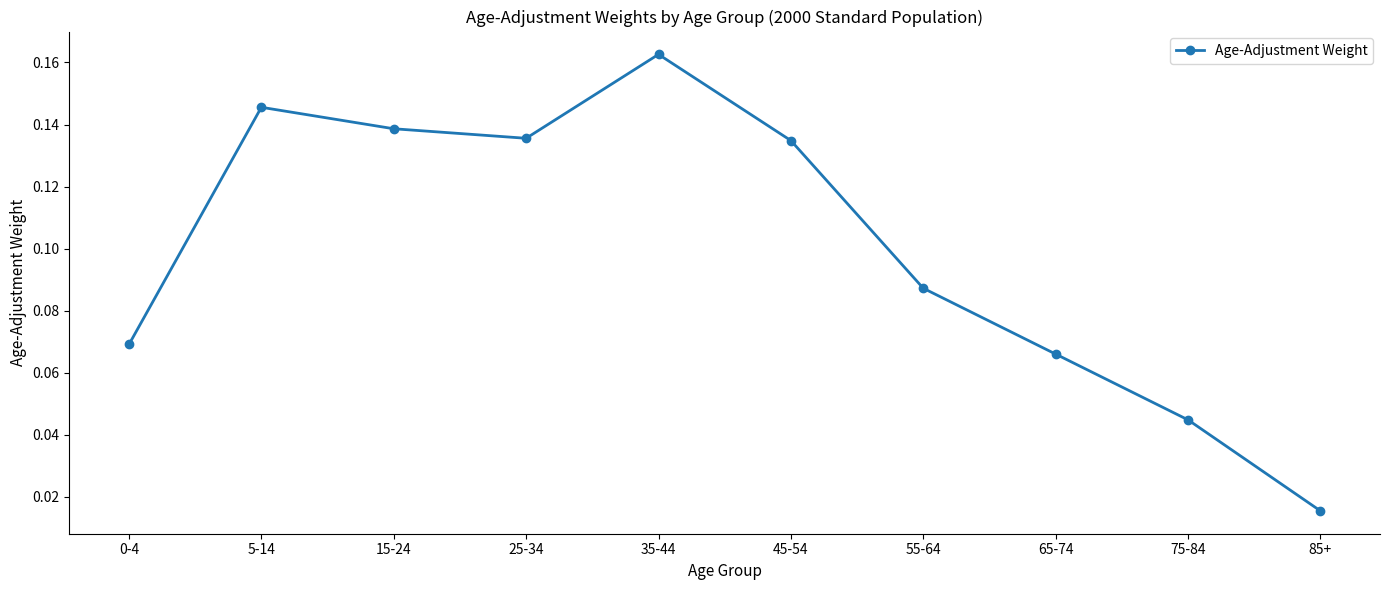

What is the change in value from 0-4 to 35-44?

+0.1